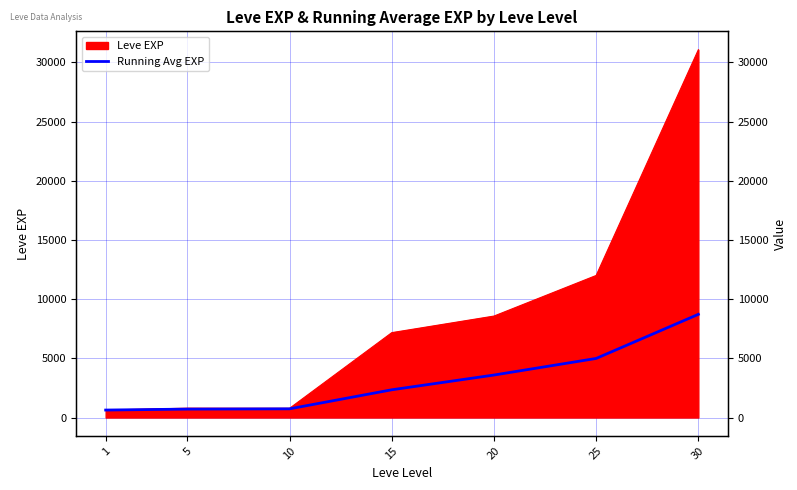

List the labels in order of value, smallest first.

1, 5, 10, 15, 20, 25, 30